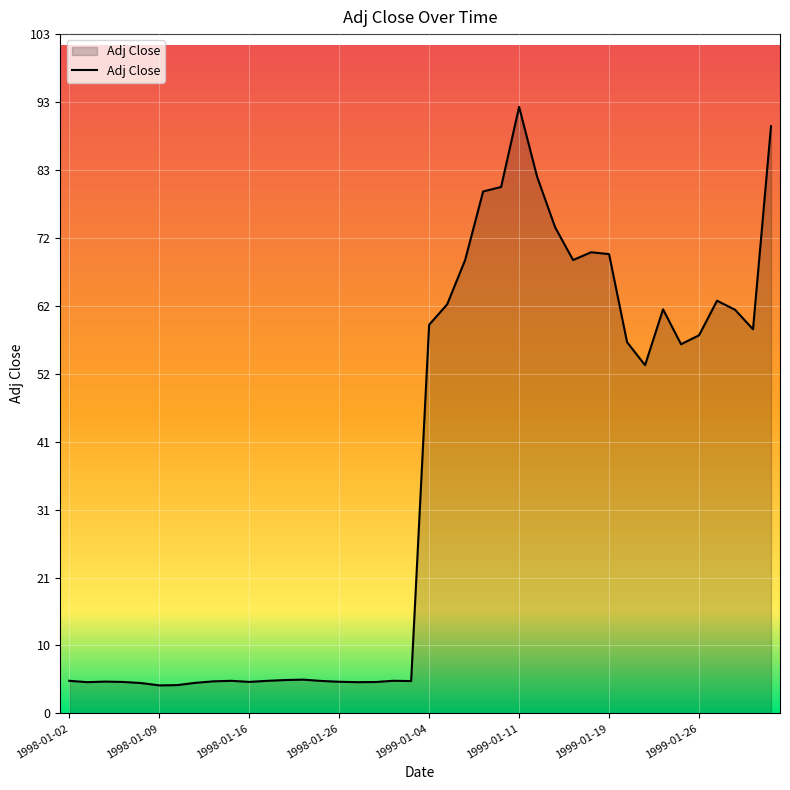

What is the smallest value displayed?

4.3